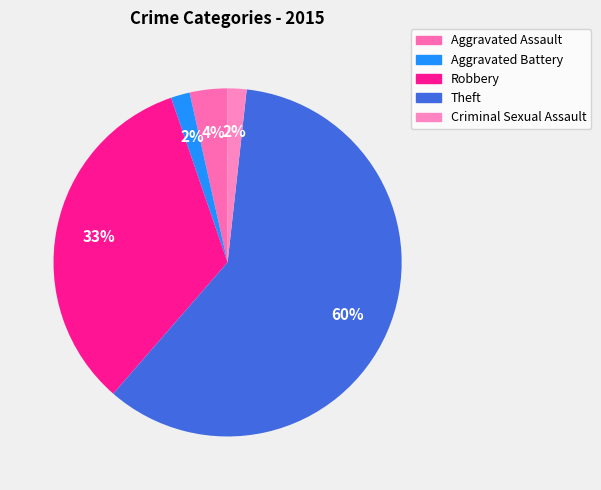

Which slice represents more than half of the pie?

Theft